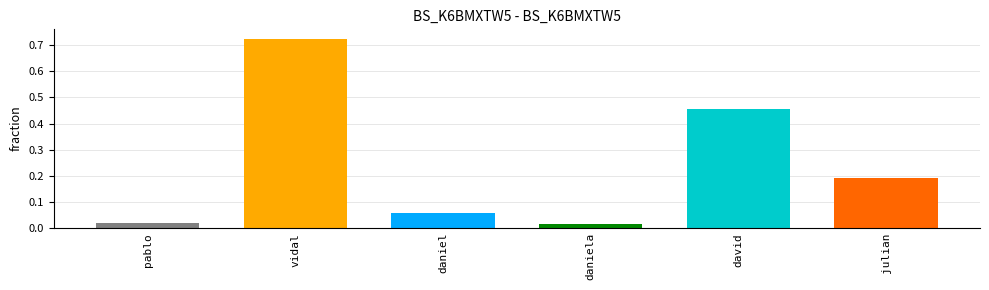

List the labels in order of value, smallest first.

daniela, pablo, daniel, julian, david, vidal